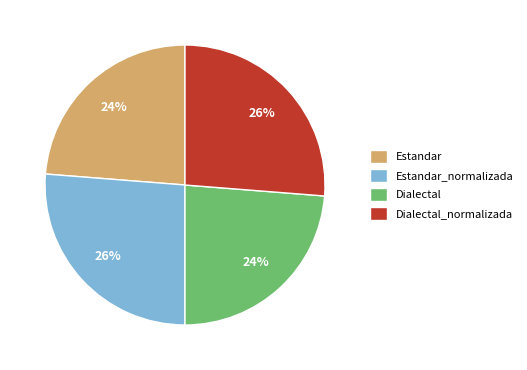

Count the number of slices in the pie.

4